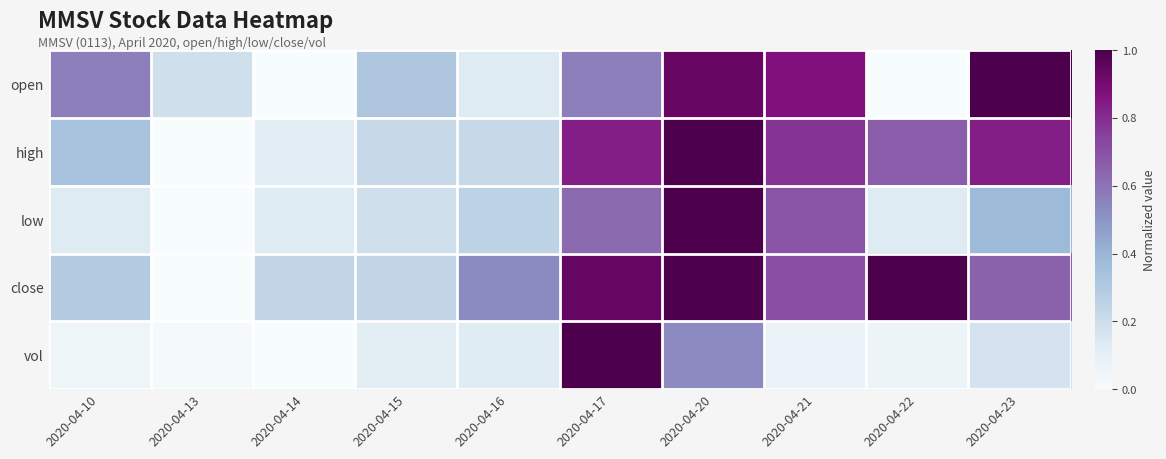

Reading left to right, what are all the values shown in this chart?

open: 2020-04-10=0.6	2020-04-13=0.2	2020-04-14=0.0	2020-04-15=0.3	2020-04-16=0.1	2020-04-17=0.6	2020-04-20=0.9	2020-04-21=0.9	2020-04-22=0.0	2020-04-23=1.0
high: 2020-04-10=0.3	2020-04-13=0.0	2020-04-14=0.1	2020-04-15=0.2	2020-04-16=0.2	2020-04-17=0.8	2020-04-20=1.0	2020-04-21=0.8	2020-04-22=0.7	2020-04-23=0.8
low: 2020-04-10=0.1	2020-04-13=0.0	2020-04-14=0.1	2020-04-15=0.2	2020-04-16=0.3	2020-04-17=0.6	2020-04-20=1.0	2020-04-21=0.7	2020-04-22=0.1	2020-04-23=0.4
close: 2020-04-10=0.3	2020-04-13=0.0	2020-04-14=0.2	2020-04-15=0.2	2020-04-16=0.5	2020-04-17=0.9	2020-04-20=1.0	2020-04-21=0.7	2020-04-22=1.0	2020-04-23=0.6
vol: 2020-04-10=0.0	2020-04-13=0.0	2020-04-14=0.0	2020-04-15=0.1	2020-04-16=0.1	2020-04-17=1.0	2020-04-20=0.5	2020-04-21=0.1	2020-04-22=0.1	2020-04-23=0.2